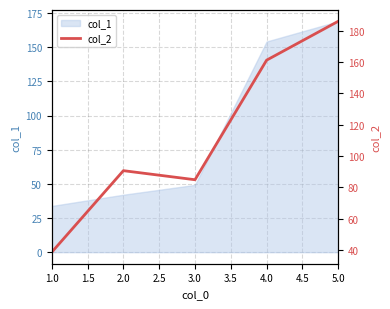

Is it true that col_1 equals 154.2 at 4.0?

True